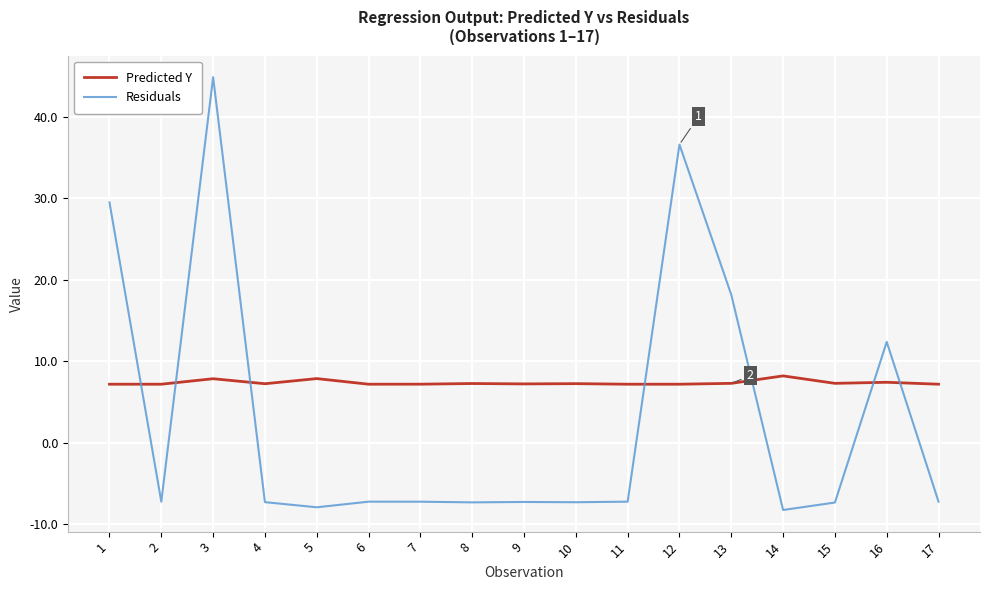

Does the chart have visible grid lines?

Yes